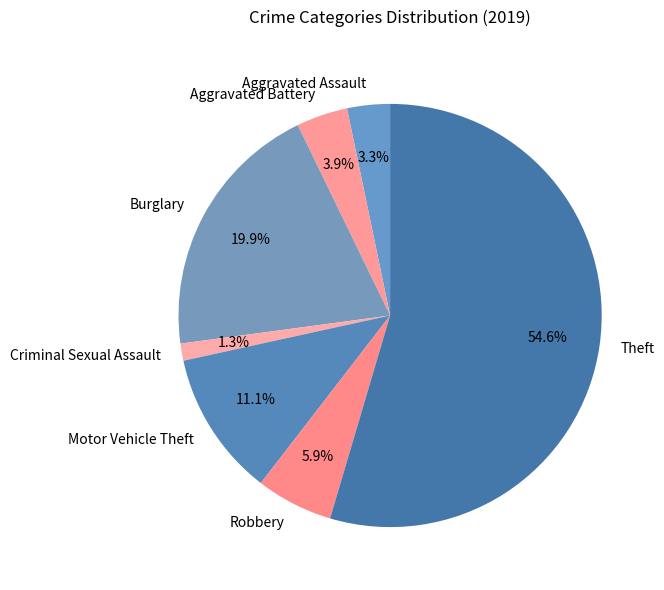

True or false: Burglary accounts for 20% of the total.

True